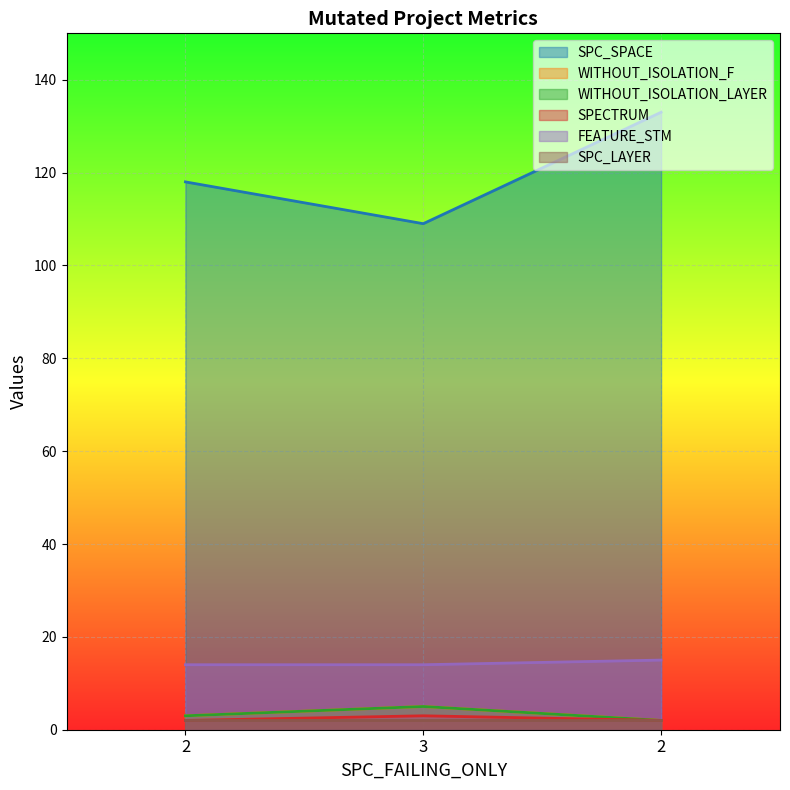

What is the sum of all WITHOUT_ISOLATION_LAYER values?

10